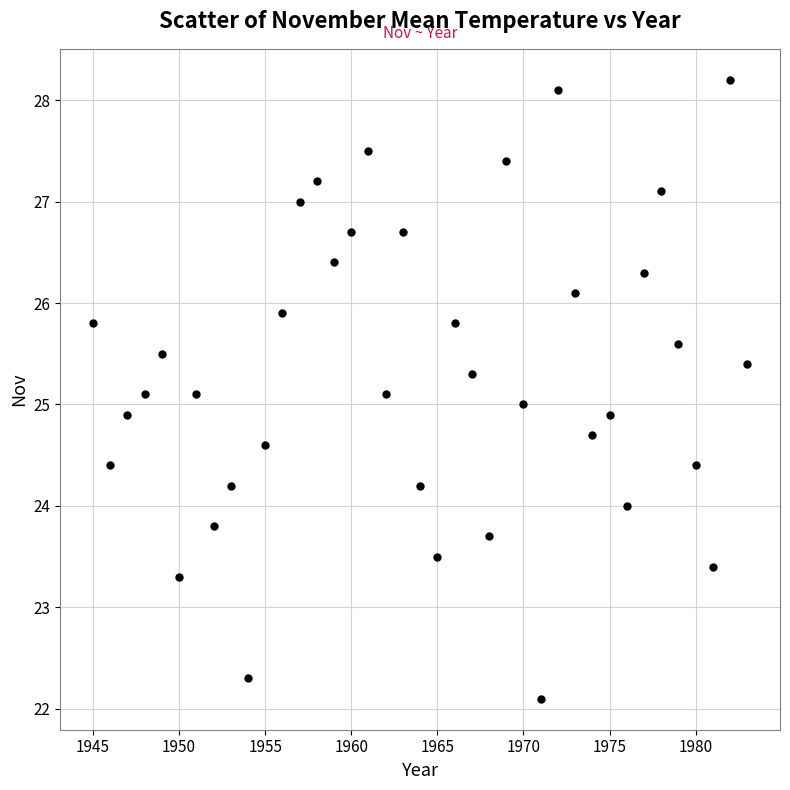

What is the range of Y values (max minus min)?

6.1